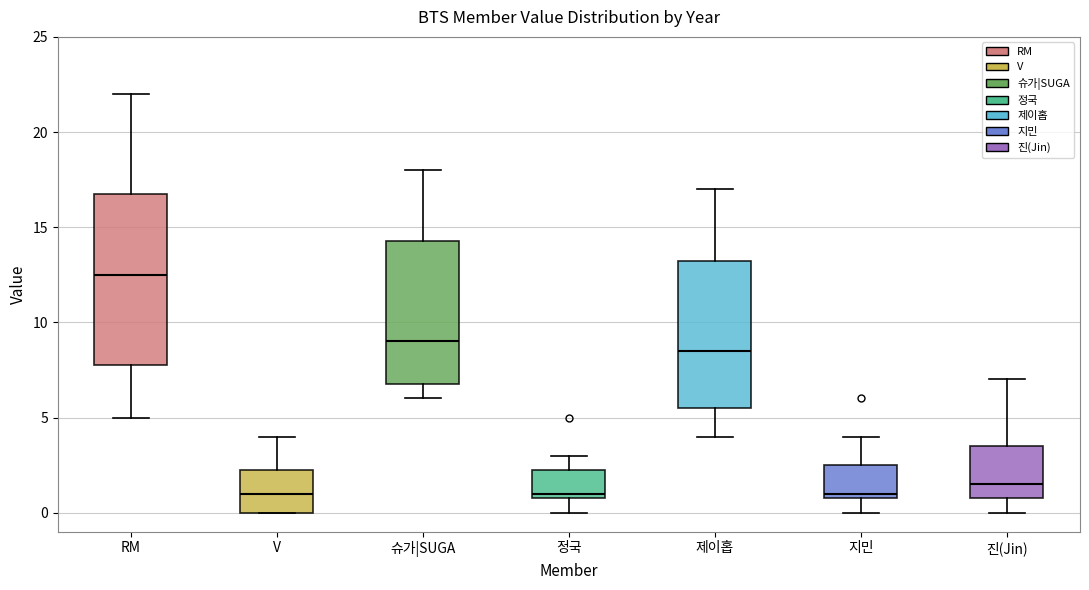

Reading left to right, read every box against the y-axis: the position of its median line, the range the box covers, and the ends of its whiskers. The values are not printed on the chart, so give them approximately, as read against the axis.

RM: median 12.5, box 8.0 to 17.0, whiskers 5.0 to 22.0
V: median 1.0, box 0.0 to 2.5, whiskers 0.0 to 4.0
슈가|SUGA: median 9.0, box 7.0 to 14.5, whiskers 6.0 to 18.0
정국: median 1.0 (just above the box's lower edge), box 1.0 to 2.5, whiskers 0.0 to 3.0
제이홉: median 8.5, box 5.5 to 13.5, whiskers 4.0 to 17.0
지민: median 1.0 (just above the box's lower edge), box 1.0 to 2.5, whiskers 0.0 to 4.0
진(Jin): median 1.5, box 1.0 to 3.5, whiskers 0.0 to 7.0